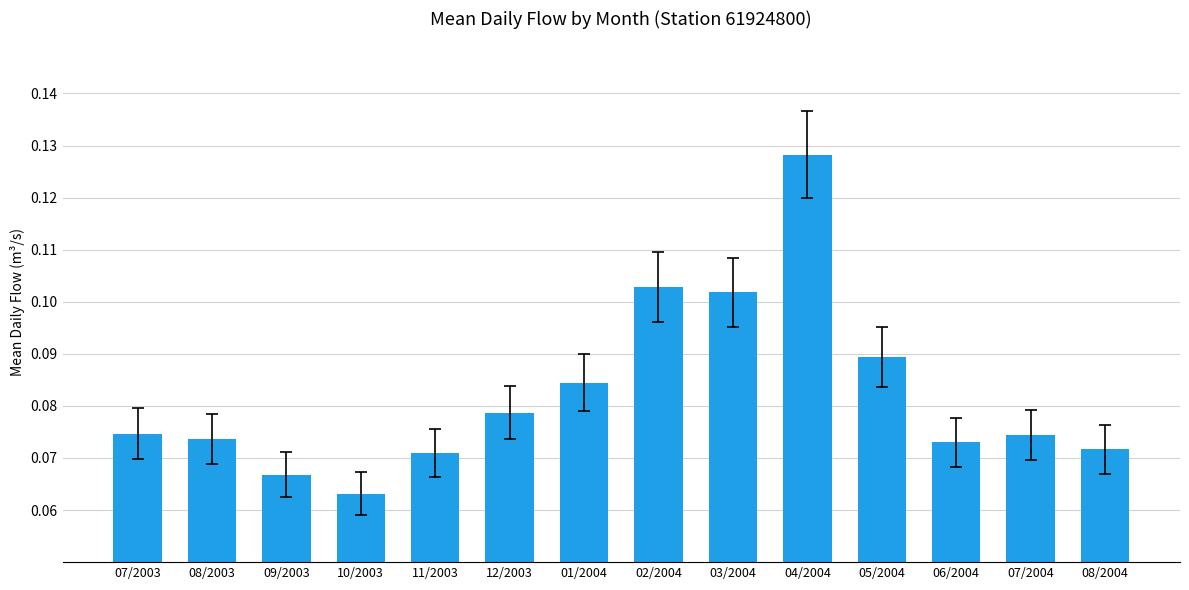

How many categories are shown in the chart?

14